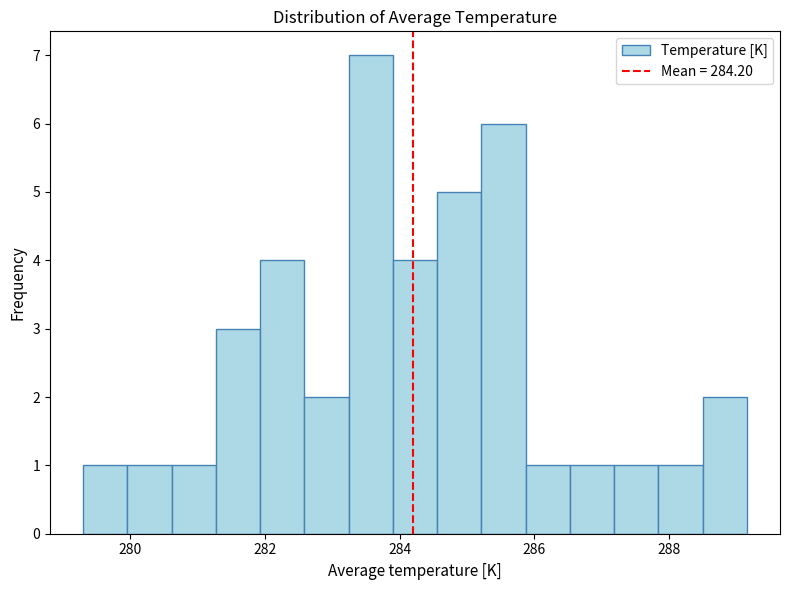

Around what value on the x-axis is the tallest bar? Give the approximate position of its centre, as read against the axis.

283.6